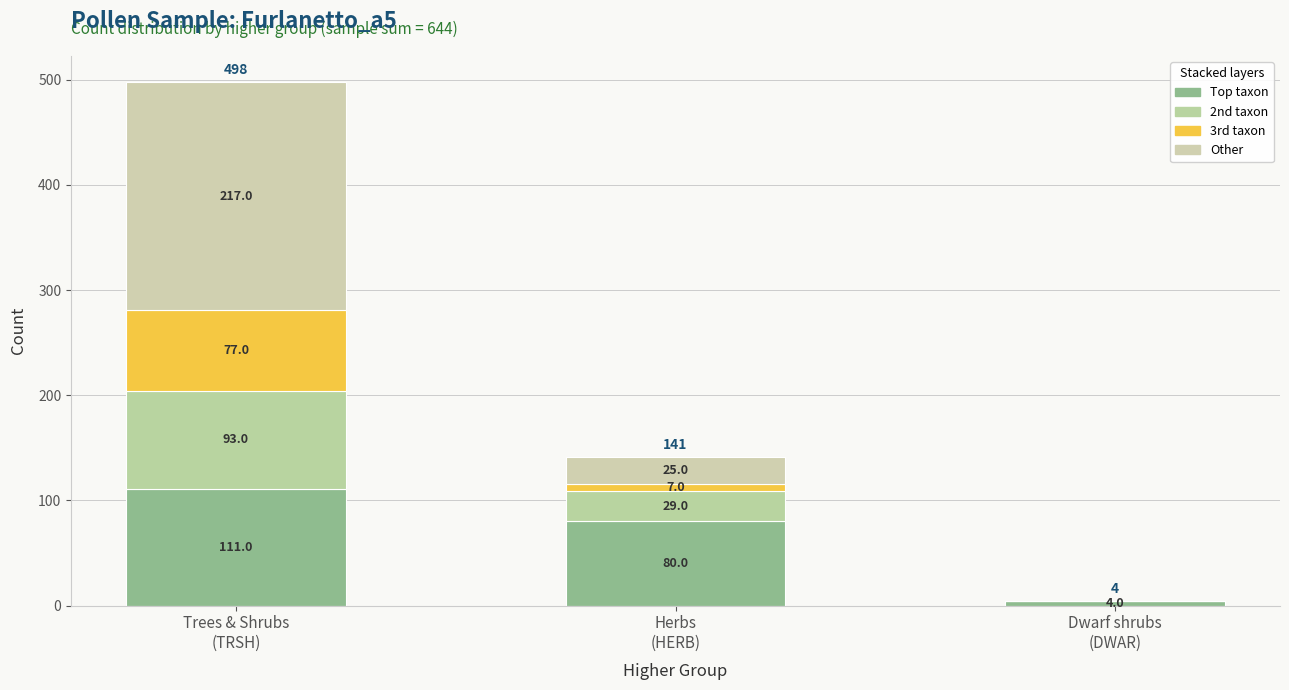

How many categories are shown in the chart?

3